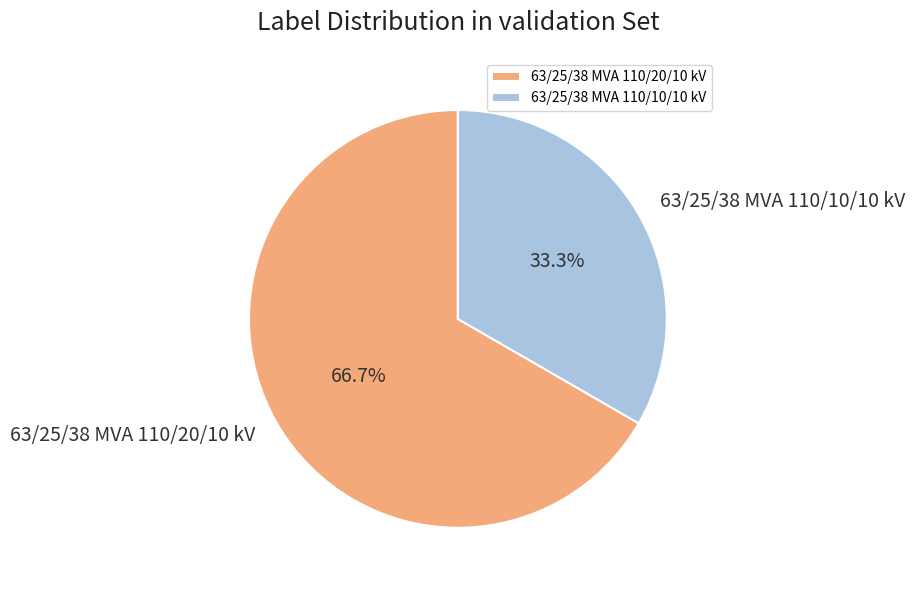

True or false: 63/25/38 MVA 110/20/10 kV accounts for 77% of the total.

False